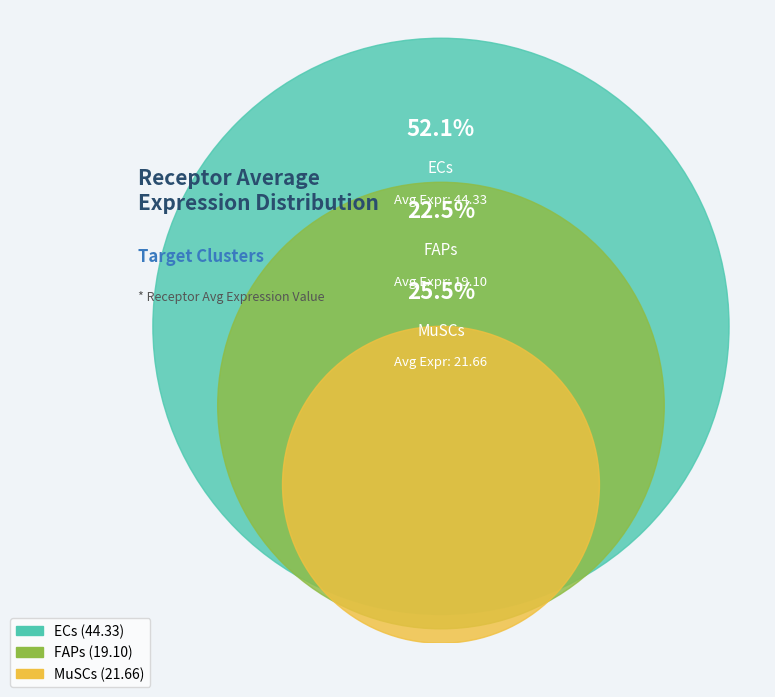

To the nearest percent, what is the combined percentage of ECs and FAPs?

75%